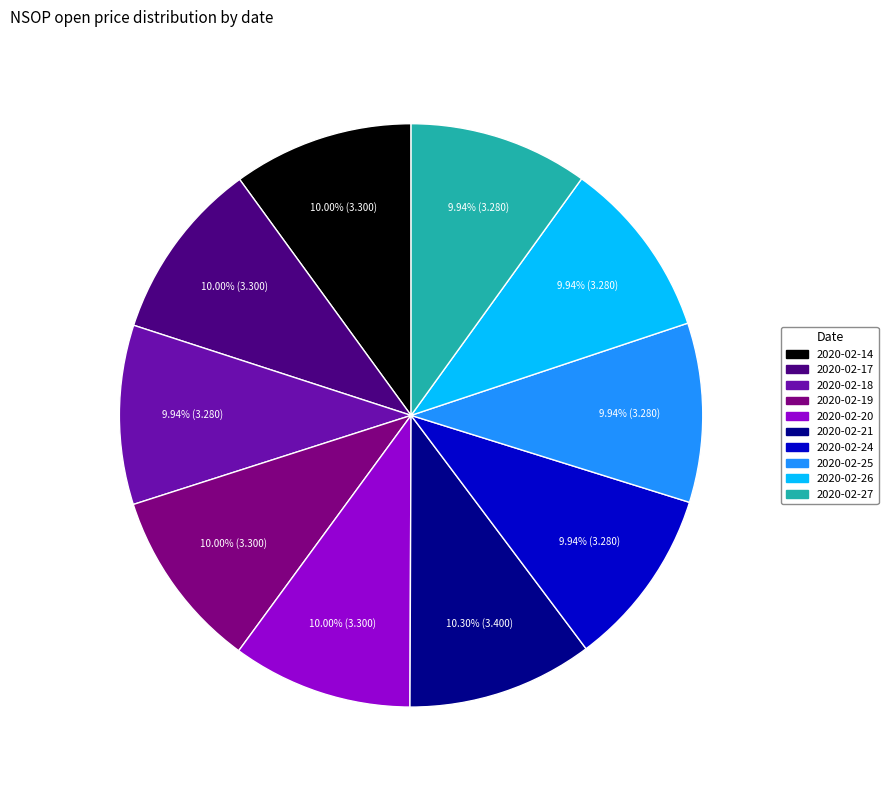

Combined, do 2020-02-27 and 2020-02-14 account for over 50%?

No